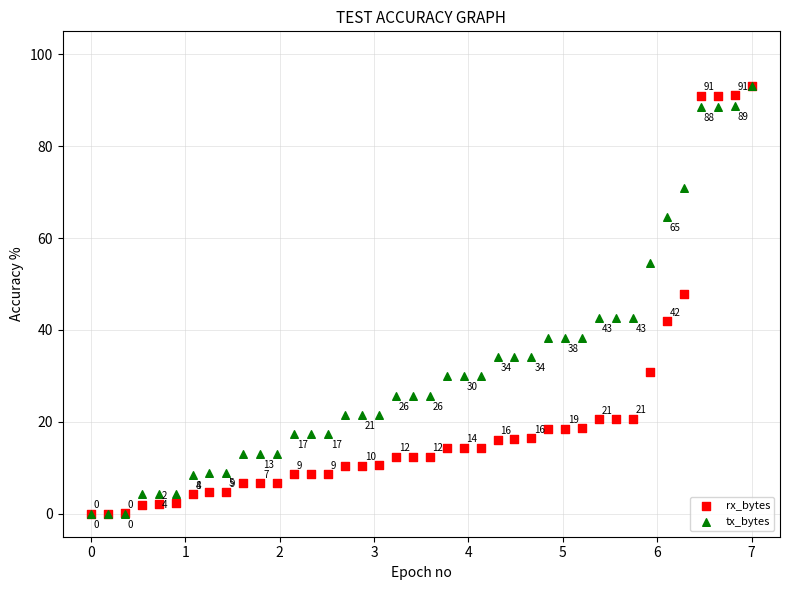

In the tx_bytes series, what Y value is closest to 46?

42.5